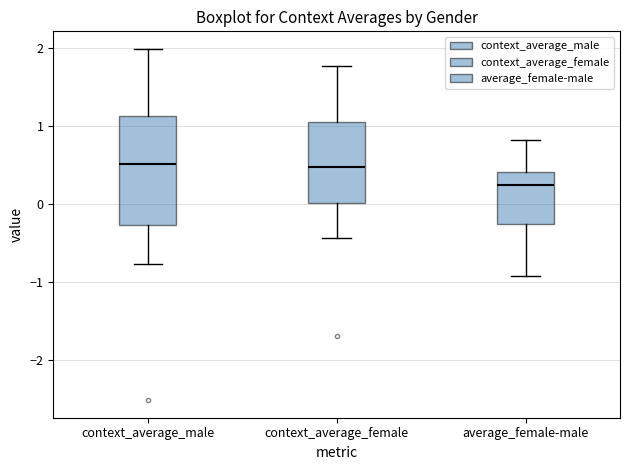

Which box is the tallest, from its lower edge to its upper edge?

context_average_male